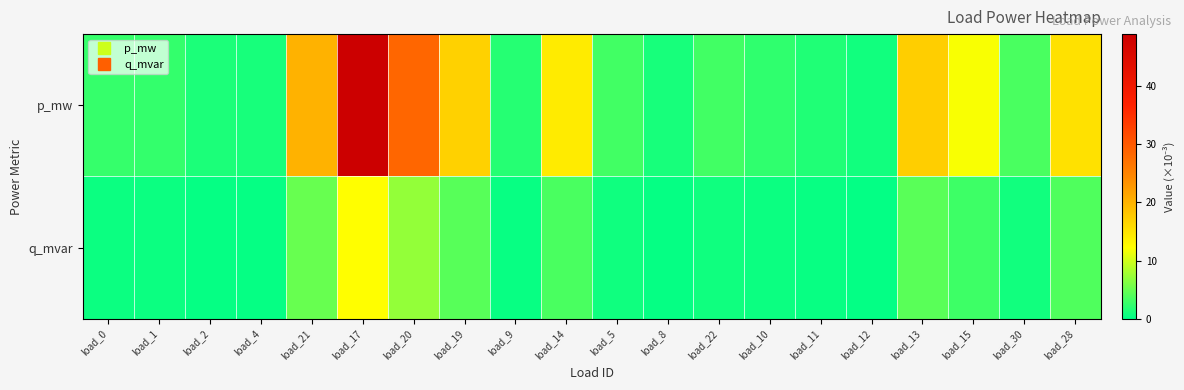

Reading left to right, list all the values displayed in this chart.

p_mw: load_0=2.6	load_1=2.5	load_2=1.4	load_4=1.2	load_21=20.1	load_17=48.9	load_20=28.4	load_19=17.0	load_9=1.8	load_14=14.3	load_5=3.2	load_8=1.2	load_22=3.2	load_10=2.3	load_11=1.6	load_12=0.9	load_13=17.3	load_15=12.0	load_30=3.6	load_28=15.3
q_mvar: load_0=0.6	load_1=0.6	load_2=0.3	load_4=0.3	load_21=5.0	load_17=12.3	load_20=7.1	load_19=4.3	load_9=0.5	load_14=3.6	load_5=0.8	load_8=0.3	load_22=0.8	load_10=0.6	load_11=0.4	load_12=0.2	load_13=4.3	load_15=3.0	load_30=0.9	load_28=3.8